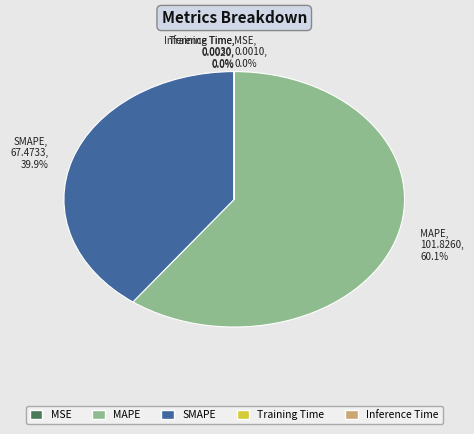

Which category has the biggest portion of the pie?

MAPE